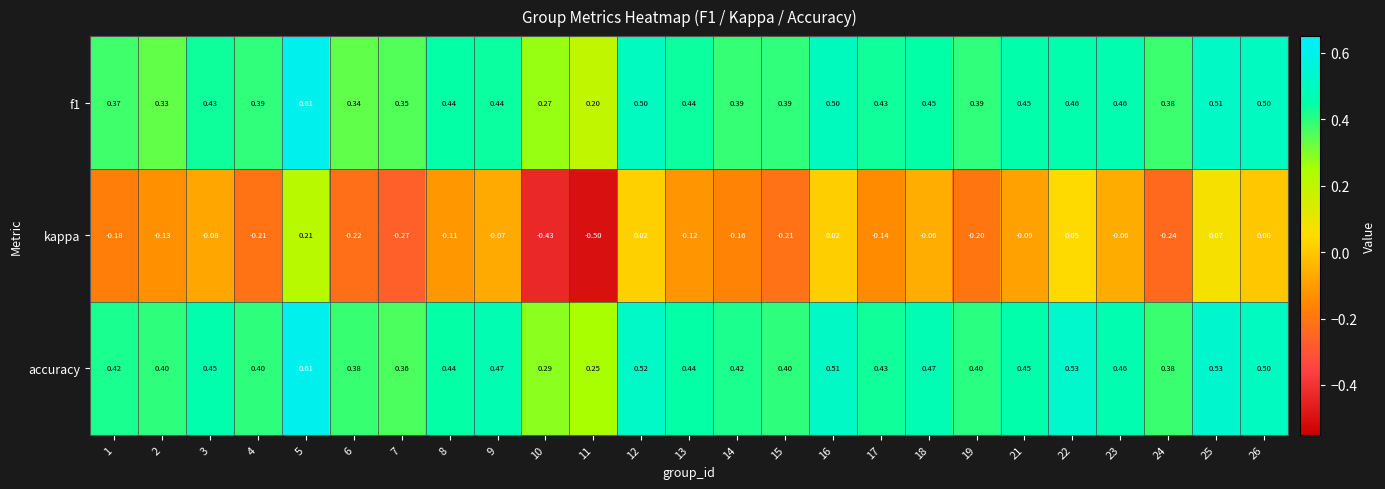

Is the value of f1 at 24 greater than the value of kappa at 7?

Yes